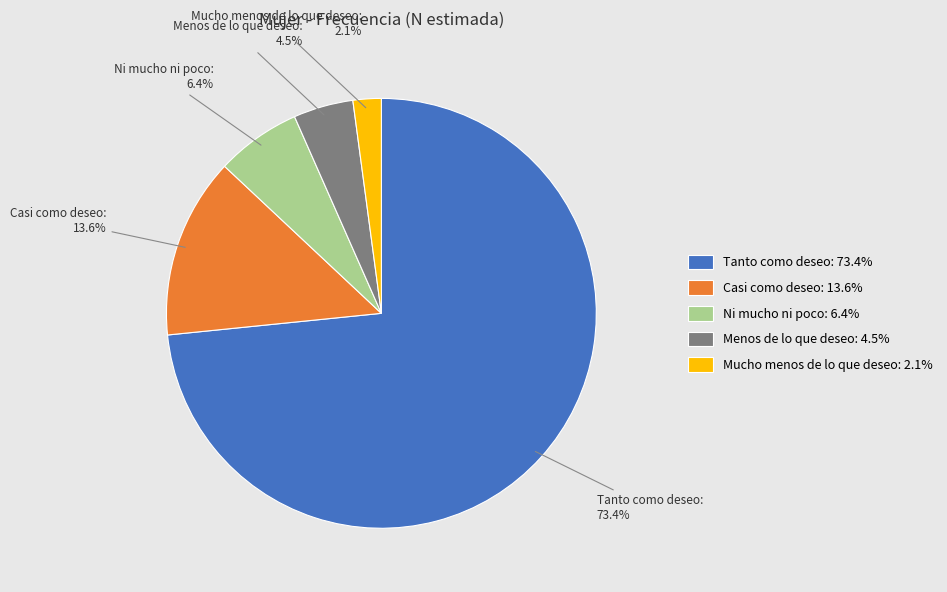

Does Ni mucho ni poco account for over 50% of the chart?

No